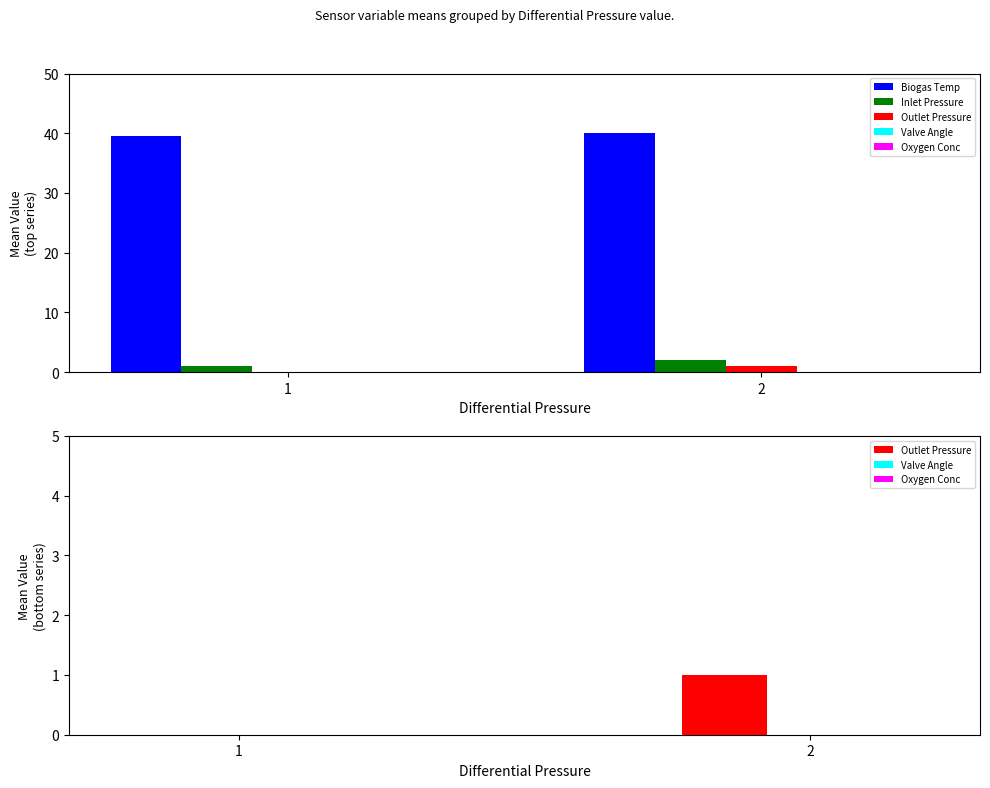

List the labels in order of Valve Angle value, smallest first.

1, 2